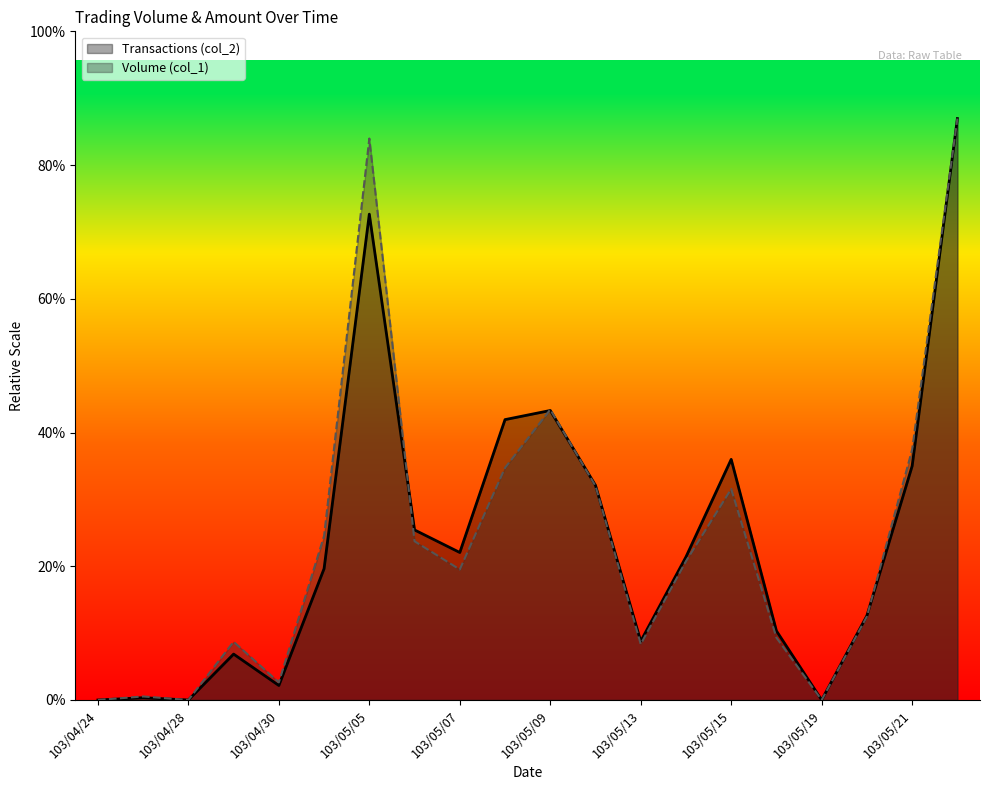

How many values in the Transactions (col_2) series are below 629680?

10